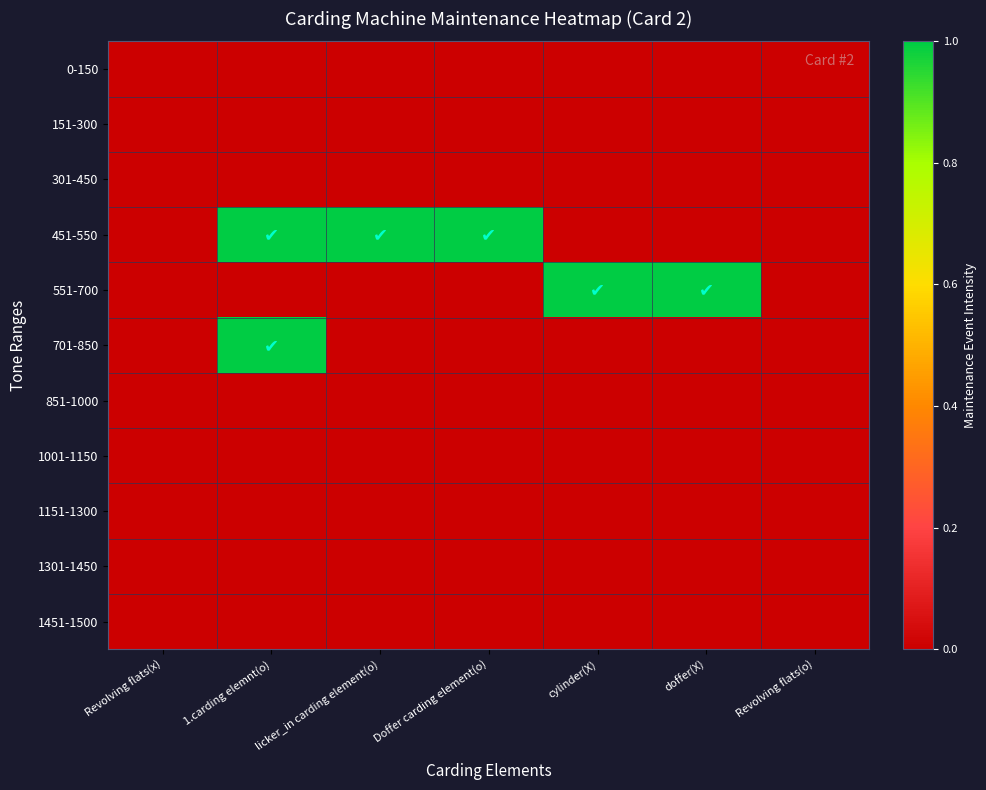

Reading left to right, extract all data points from this chart.

0-150: Revolving flats(x)=0	1.carding elemnt(o)=0	licker_in carding element(o)=0	Doffer carding element(o)=0	cylinder(X)=0	doffer(X)=0	Revolving flats(o)=0
151-300: Revolving flats(x)=0	1.carding elemnt(o)=0	licker_in carding element(o)=0	Doffer carding element(o)=0	cylinder(X)=0	doffer(X)=0	Revolving flats(o)=0
301-450: Revolving flats(x)=0	1.carding elemnt(o)=0	licker_in carding element(o)=0	Doffer carding element(o)=0	cylinder(X)=0	doffer(X)=0	Revolving flats(o)=0
451-550: Revolving flats(x)=0	1.carding elemnt(o)=1	licker_in carding element(o)=1	Doffer carding element(o)=1	cylinder(X)=0	doffer(X)=0	Revolving flats(o)=0
551-700: Revolving flats(x)=0	1.carding elemnt(o)=0	licker_in carding element(o)=0	Doffer carding element(o)=0	cylinder(X)=1	doffer(X)=1	Revolving flats(o)=0
701-850: Revolving flats(x)=0	1.carding elemnt(o)=1	licker_in carding element(o)=0	Doffer carding element(o)=0	cylinder(X)=0	doffer(X)=0	Revolving flats(o)=0
851-1000: Revolving flats(x)=0	1.carding elemnt(o)=0	licker_in carding element(o)=0	Doffer carding element(o)=0	cylinder(X)=0	doffer(X)=0	Revolving flats(o)=0
1001-1150: Revolving flats(x)=0	1.carding elemnt(o)=0	licker_in carding element(o)=0	Doffer carding element(o)=0	cylinder(X)=0	doffer(X)=0	Revolving flats(o)=0
1151-1300: Revolving flats(x)=0	1.carding elemnt(o)=0	licker_in carding element(o)=0	Doffer carding element(o)=0	cylinder(X)=0	doffer(X)=0	Revolving flats(o)=0
1301-1450: Revolving flats(x)=0	1.carding elemnt(o)=0	licker_in carding element(o)=0	Doffer carding element(o)=0	cylinder(X)=0	doffer(X)=0	Revolving flats(o)=0
1451-1500: Revolving flats(x)=0	1.carding elemnt(o)=0	licker_in carding element(o)=0	Doffer carding element(o)=0	cylinder(X)=0	doffer(X)=0	Revolving flats(o)=0